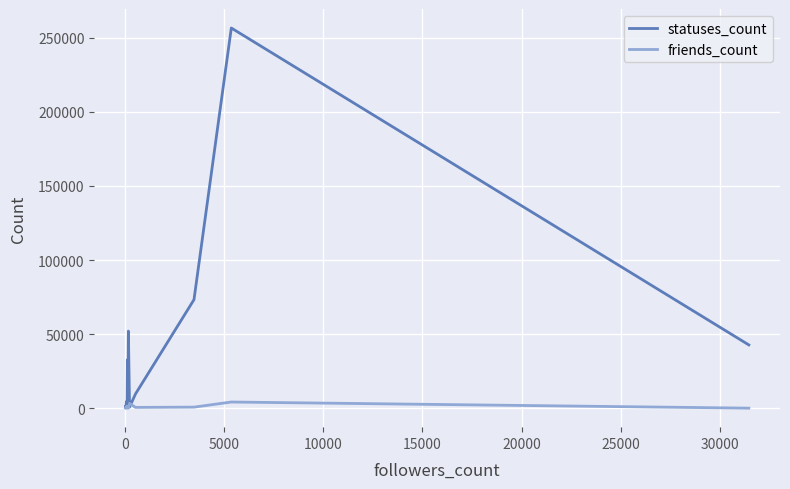

Rank the series by their average value, from highest to lowest.

statuses_count, friends_count